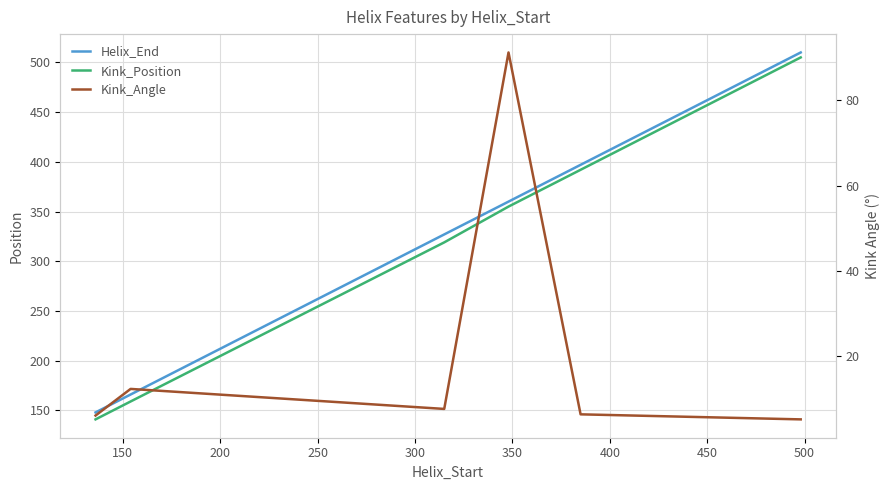

What is the difference between the maximum and minimum values in the Helix_End series?

362.0